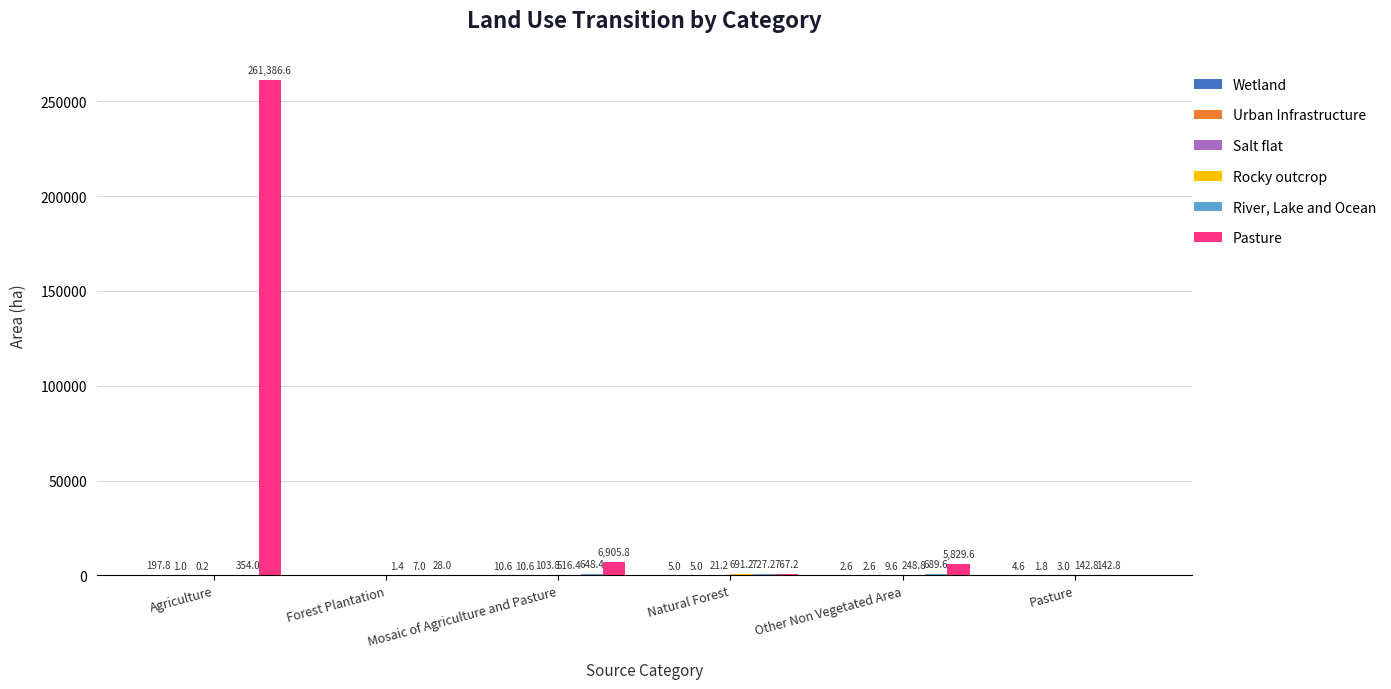

At which category is the sum across all series the highest?

Agriculture